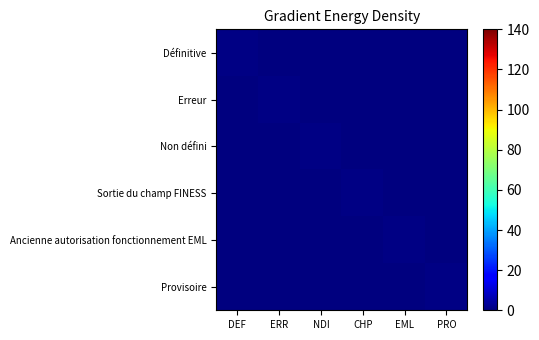

What is the greatest value displayed?

1